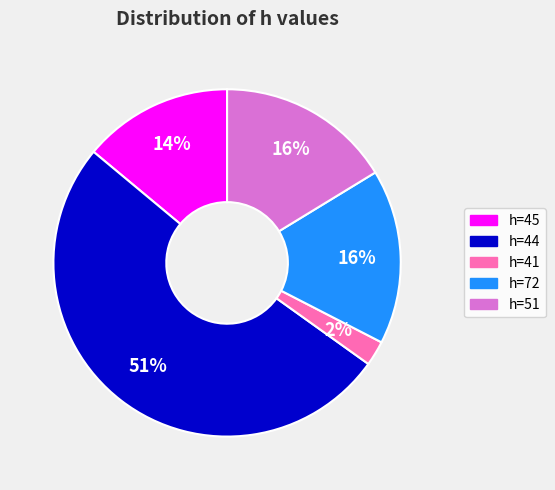

Between h=41 and h=45, which is larger?

h=45